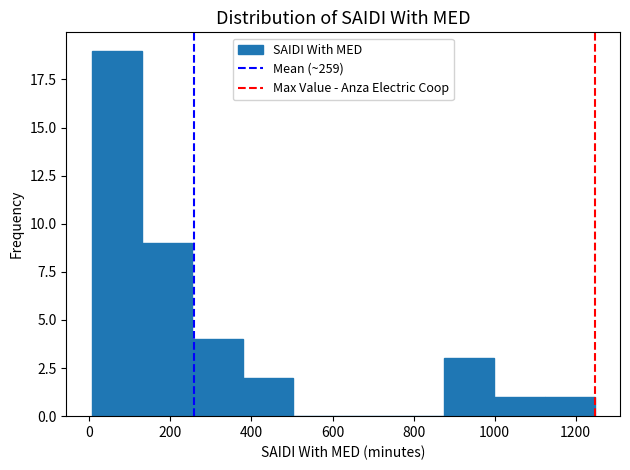

Reading left to right, list every bar in this chart as the range it spans on the x-axis followed by its height. Neither the bar edges nor the heights are printed on the chart, so give them approximately, as read against the axes.

0 to 120: 19
120 to 260: 9
260 to 380: 4
380 to 500: 2
500 to 620: 0
620 to 760: 0
760 to 880: 0
880 to 1000: 3
1000 to 1120: 1
1120 to 1240: 1